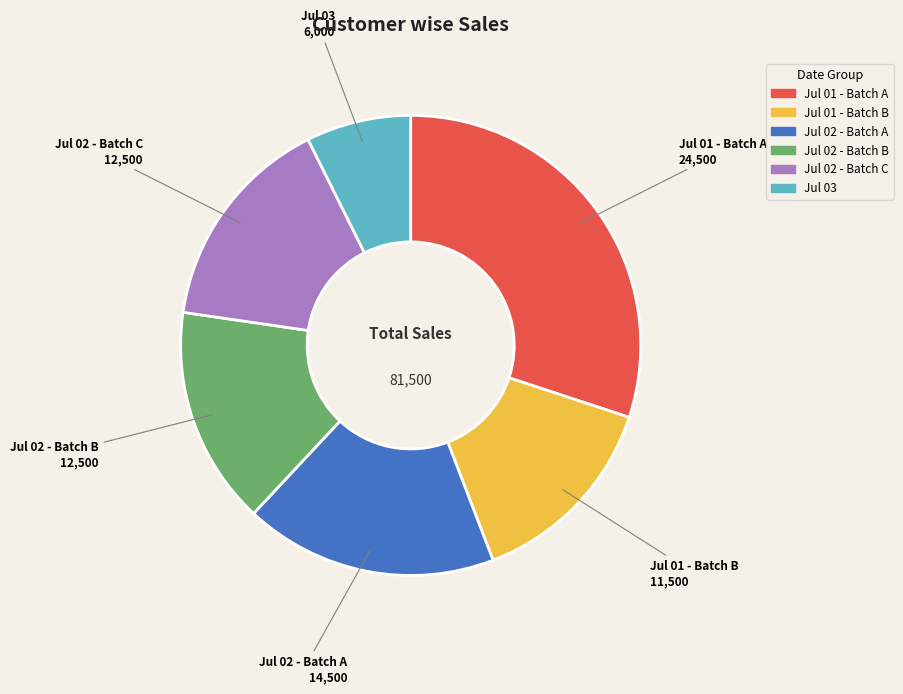

How many segments does this pie chart have?

6